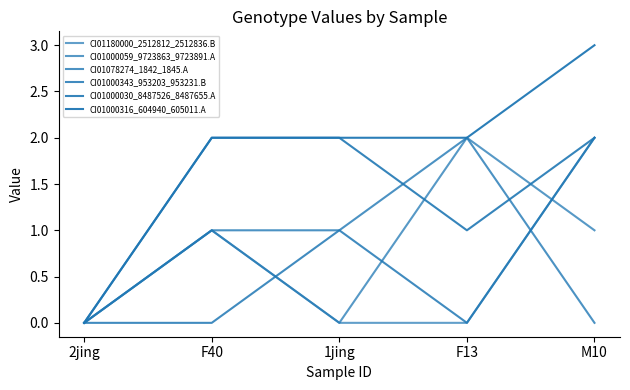

What is the difference between the CI01000059_9723863_9723891.A values at 2jing and F40?

1